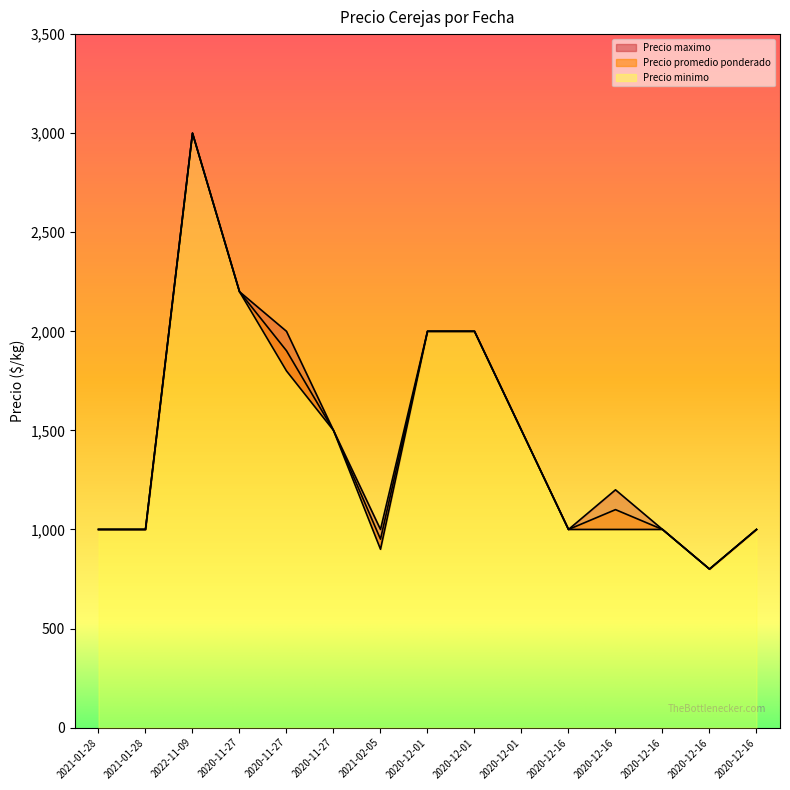

Rank the series at 2020-12-16 from highest to lowest value.

Precio promedio ponderado, Precio minimo, Precio maximo